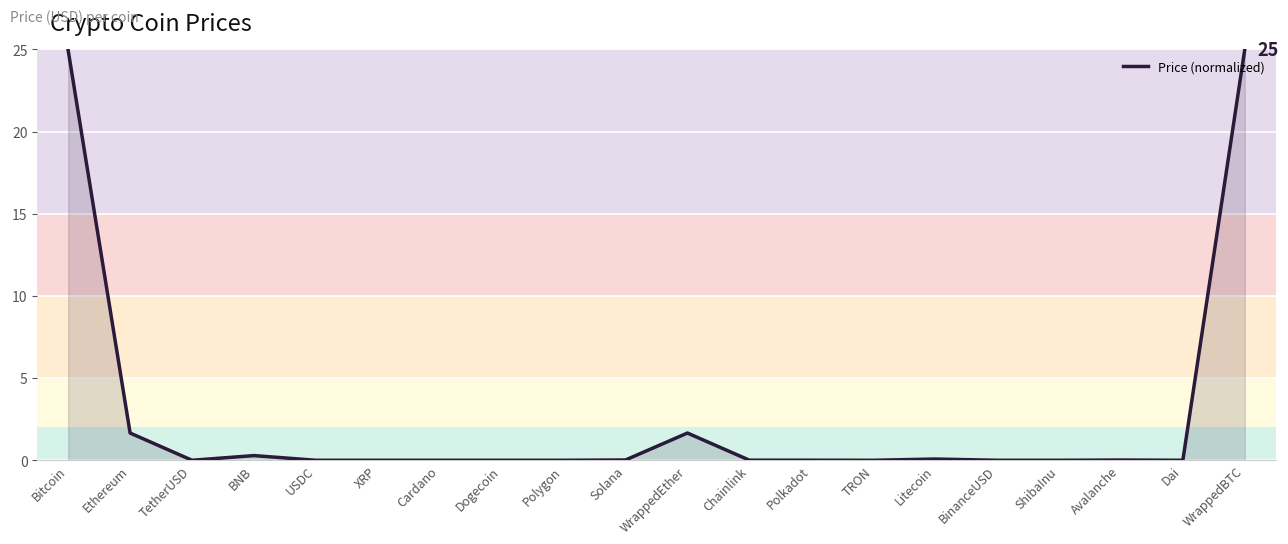

What is the change in value from USDC to Litecoin?

+0.1